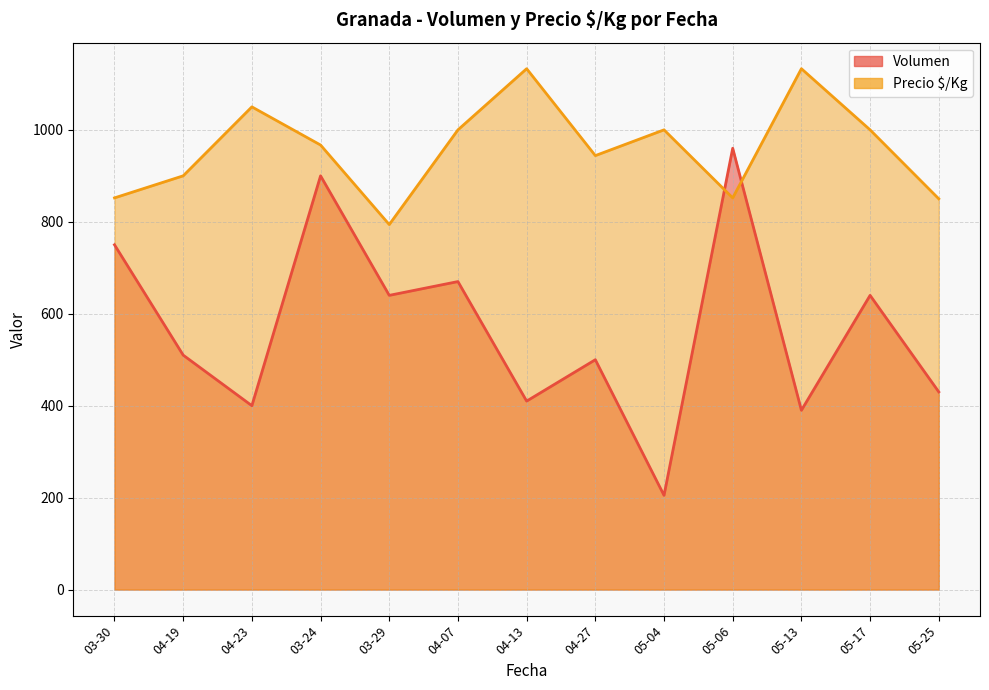

The value of Volumen at 2022-03-24 is 122. True or false?

False